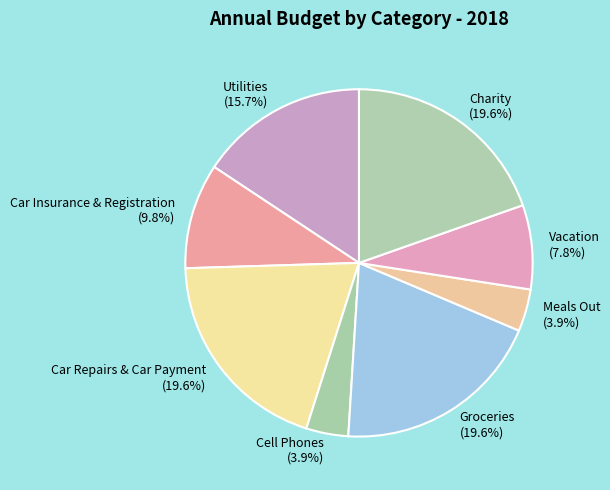

How much of the chart is everything except Vacation?

92.2%